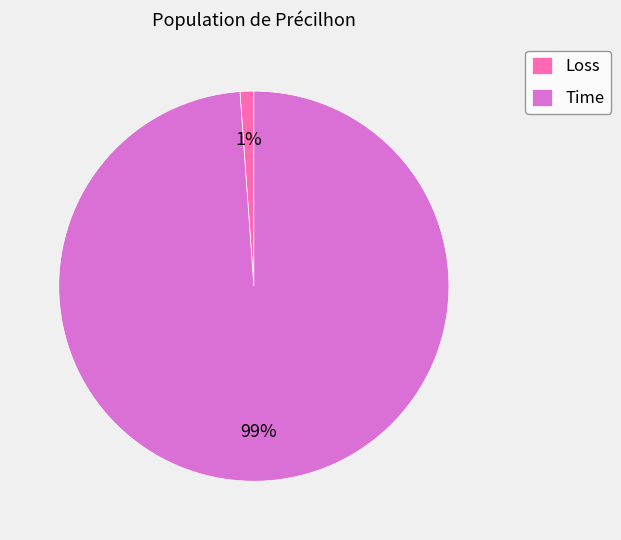

What percentage is the Loss slice, to the nearest percent?

1%